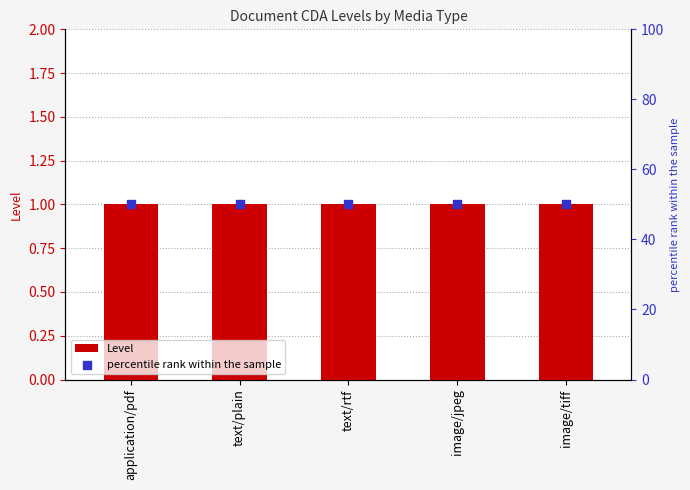

At how many categories does at least one series exceed 29?

5